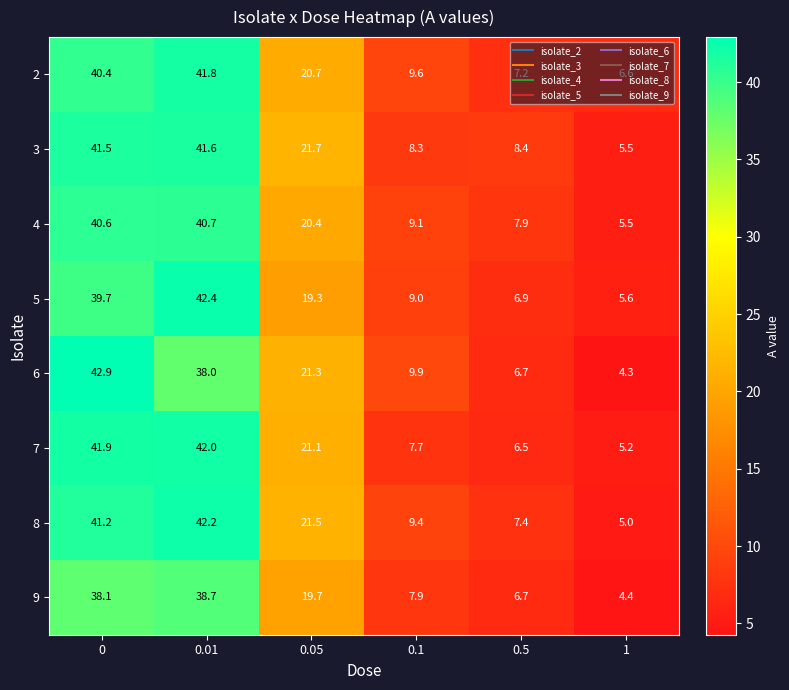

Rank the series at 0.1 from highest to lowest value.

6, 2, 8, 4, 5, 3, 9, 7